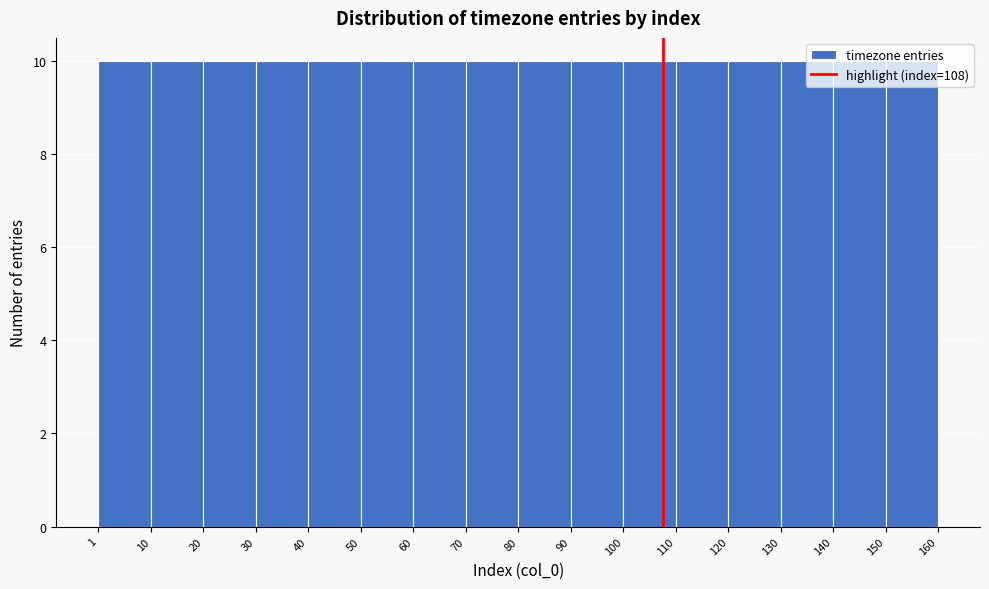

Reading left to right, transcribe this chart: for each bar, give the range it covers on the x-axis and its height. The values are not printed on the chart, so give them approximately, as read against the axis.

1 to 10: 10
10 to 20: 10
20 to 30: 10
30 to 40: 10
40 to 50: 10
50 to 60: 10
60 to 70: 10
70 to 80: 10
80 to 90: 10
90 to 100: 10
100 to 110: 10
110 to 120: 10
120 to 130: 10
130 to 140: 10
140 to 150: 10
150 to 160: 10